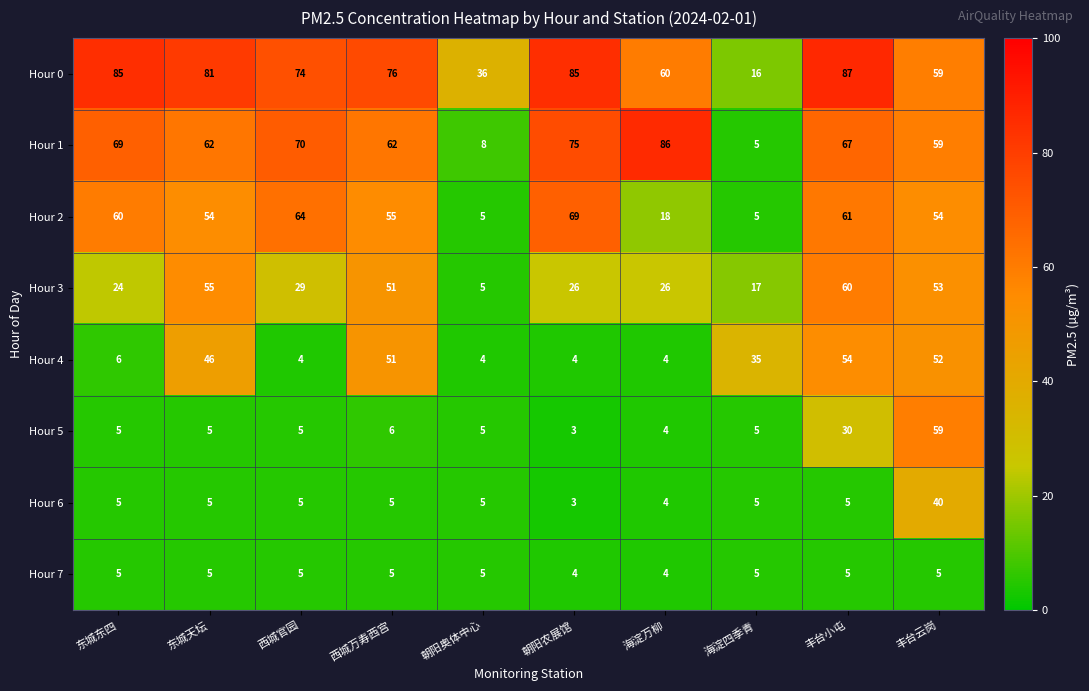

How many data points does each series have?

10